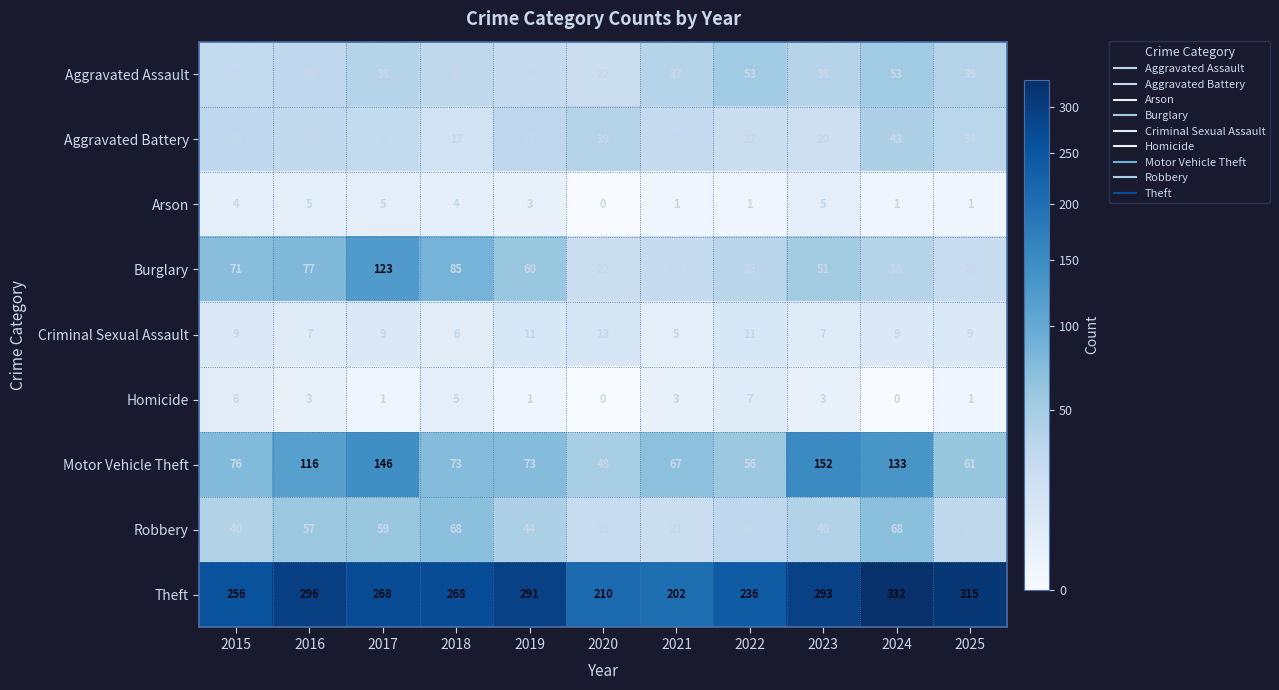

What is the spread (max minus min) of values at 2015?

252